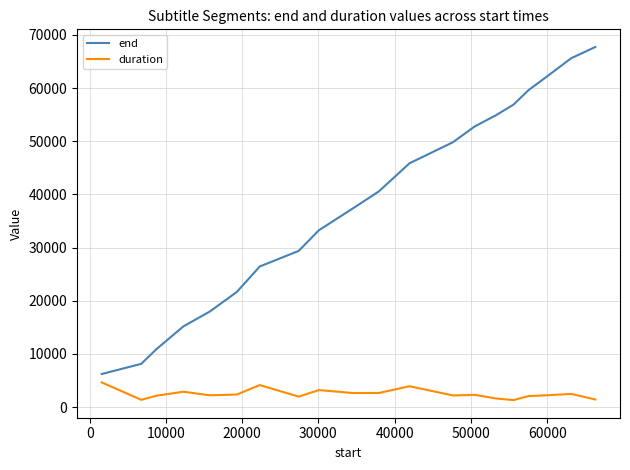

True or false: duration and end intersect in this chart.

False